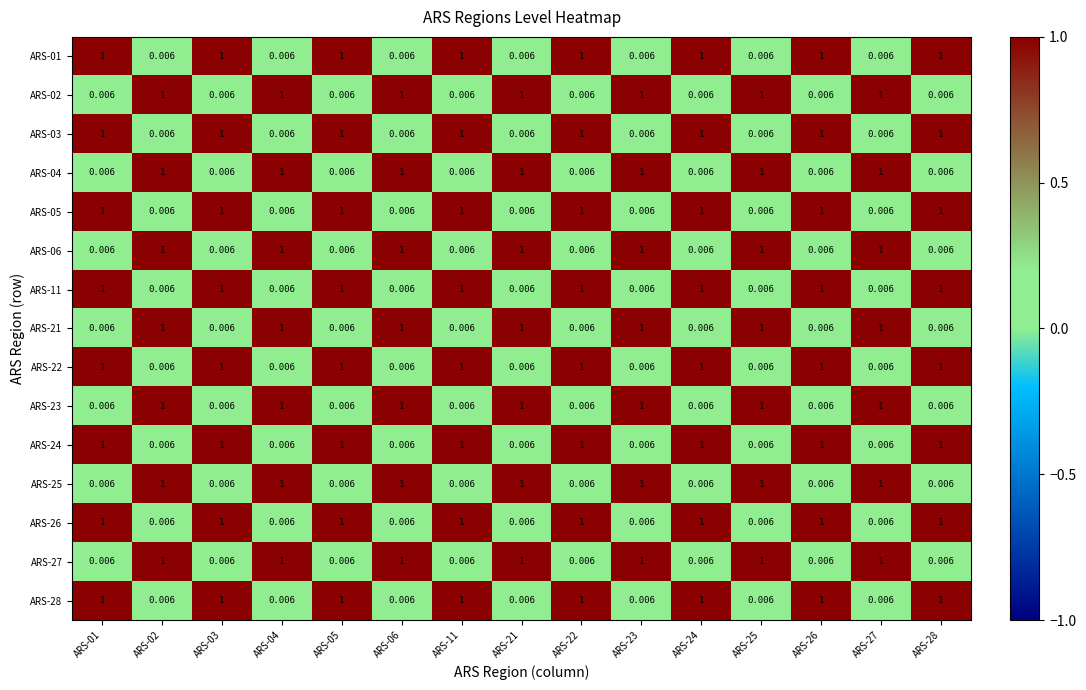

How many categories are shown in the chart?

15